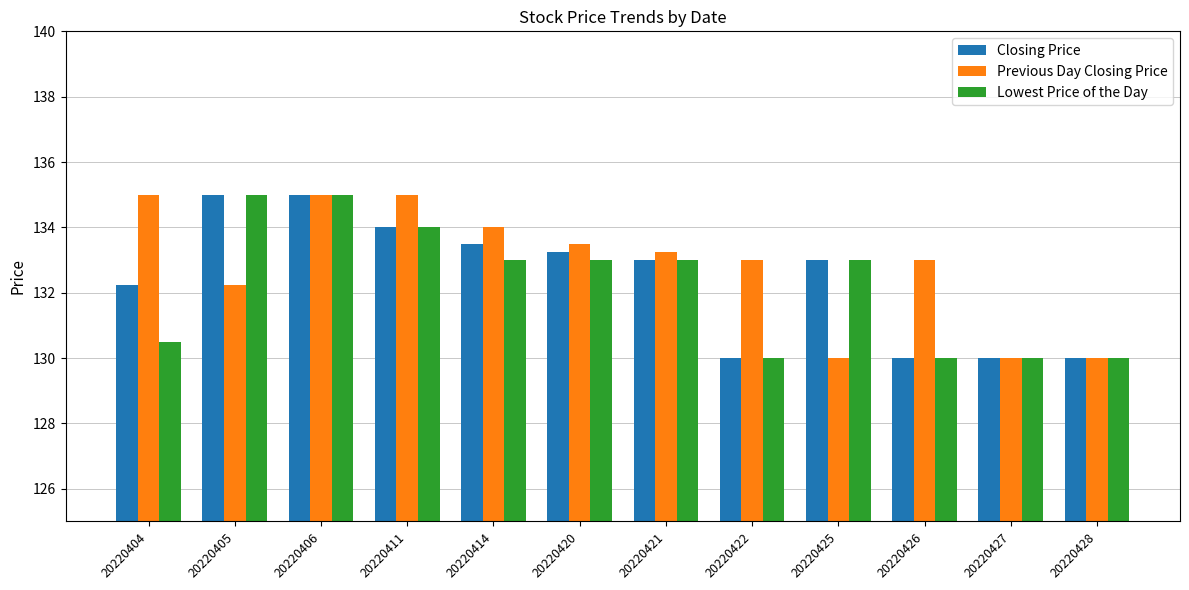

True or false: Previous Day Closing Price has a value of 133.0 at 20220426.

True